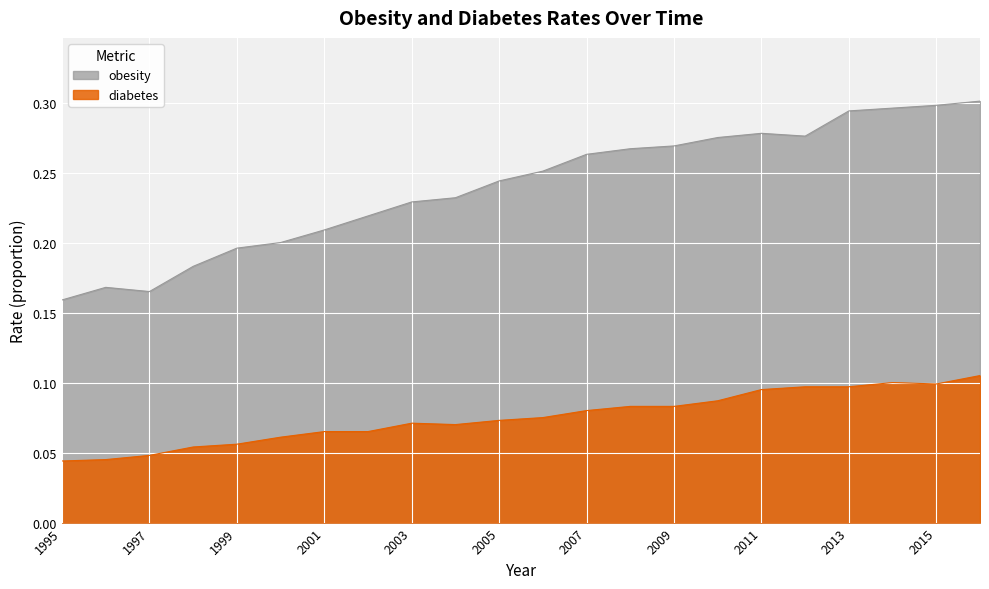

True or false: obesity has more than 2 points higher than both neighbors.

False